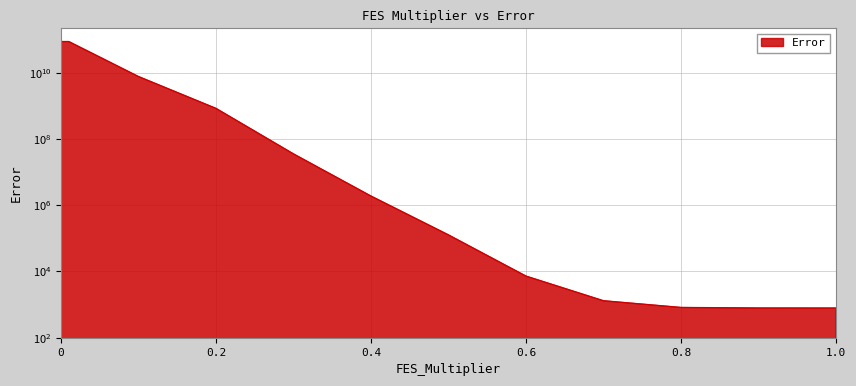

Reading right to left, what are all the values shown in this chart?

1=785.4	0.9=787.7	0.8=818.2	0.7=1303.7	0.6=7226.3	0.5=126453.3	0.4=1879696.4	0.3=35176591.0	0.2=830706241.9	0.1=7597971322.2	0.01=86484920822.4	0.001=86484920822.4	0=86484920822.4